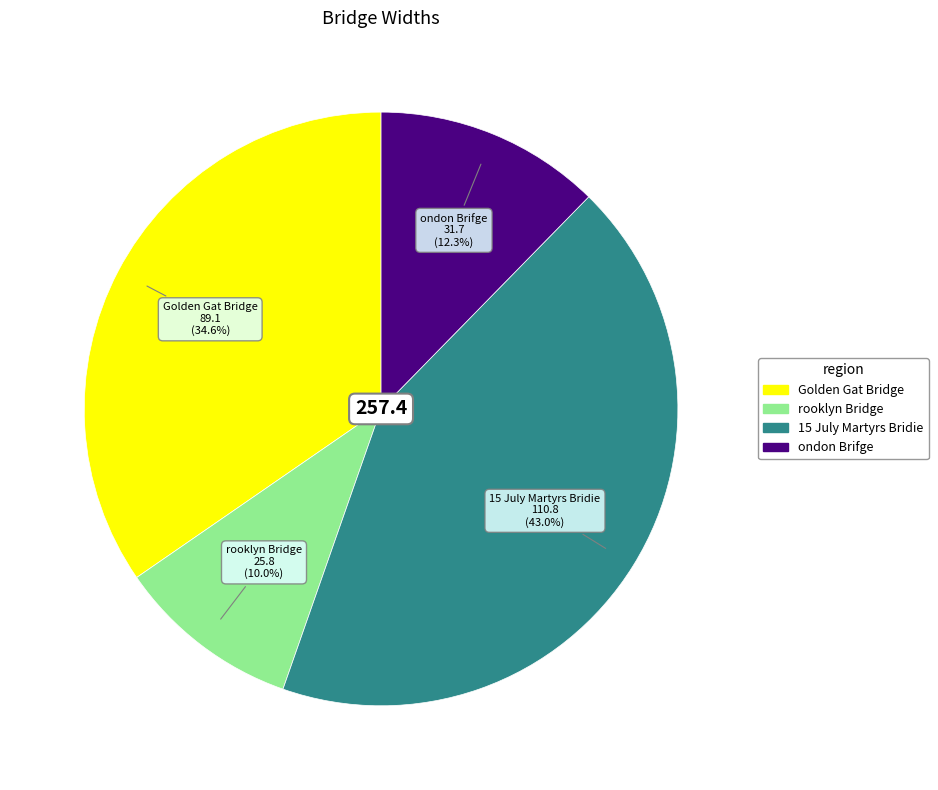

Count the number of slices in the pie.

4